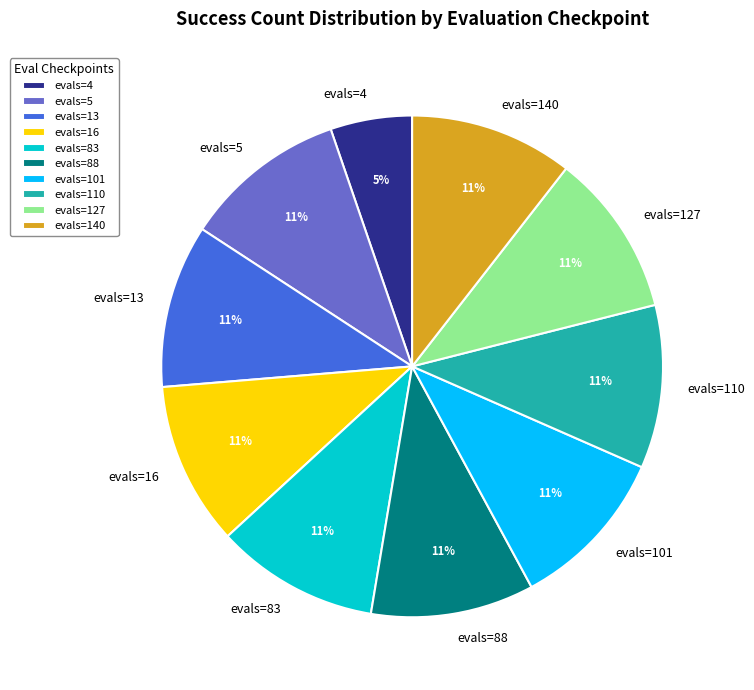

To the nearest percent, what percentage of the pie is evals=13?

11%